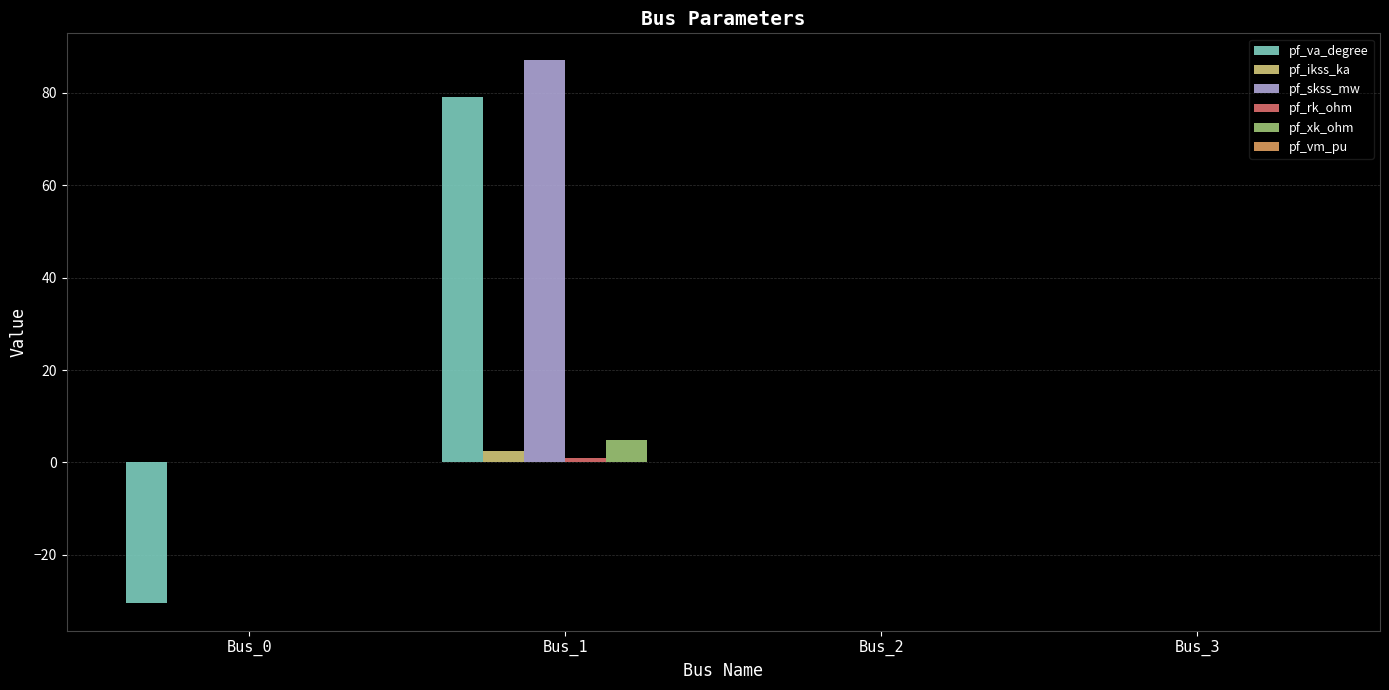

Count the number of data series in this chart.

6